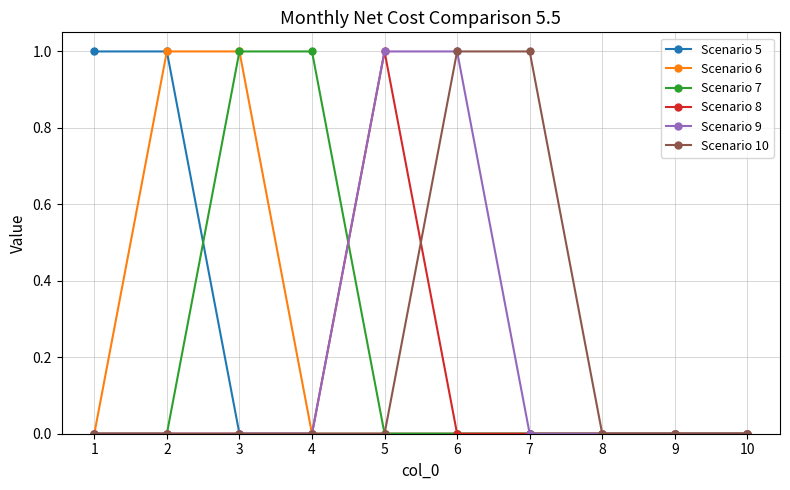

Is it true that Scenario 7 equals 0 at 6?

True